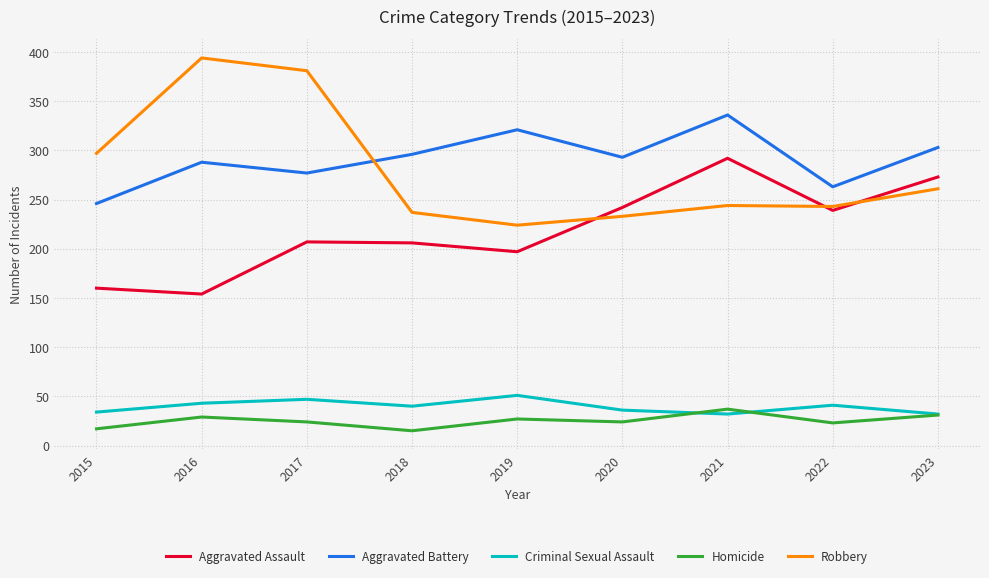

True or false: Robbery has a value of 349 at 2022.

False